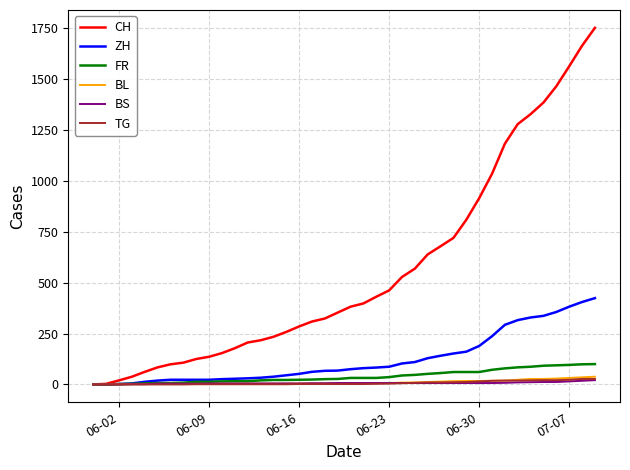

Which series has the largest total across all categories?

CH